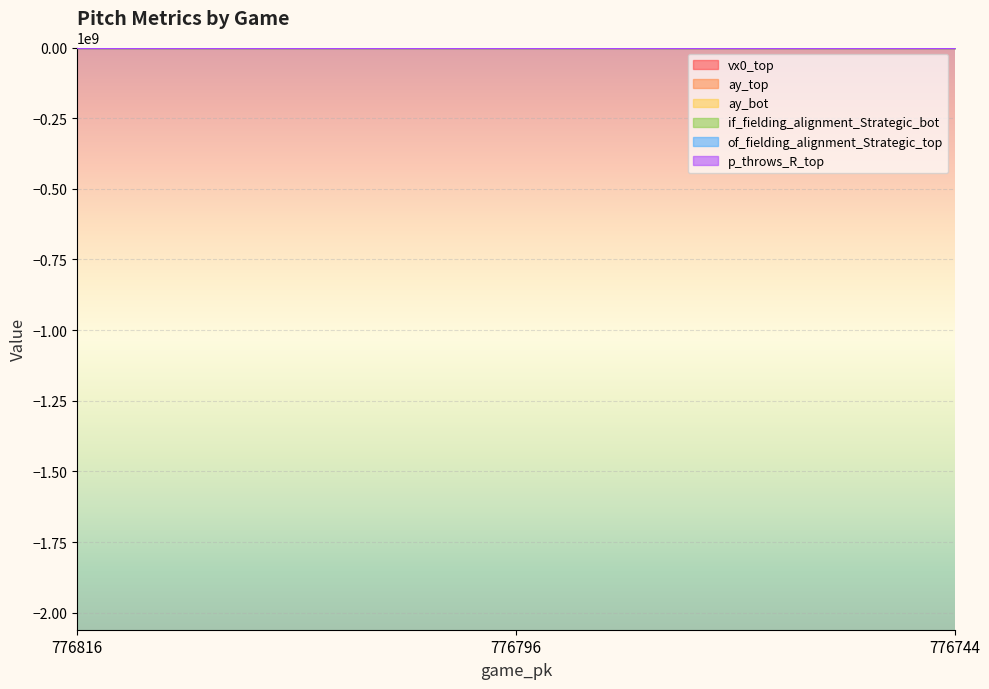

Is it true that ay_top equals 25.8 at 776744?

True